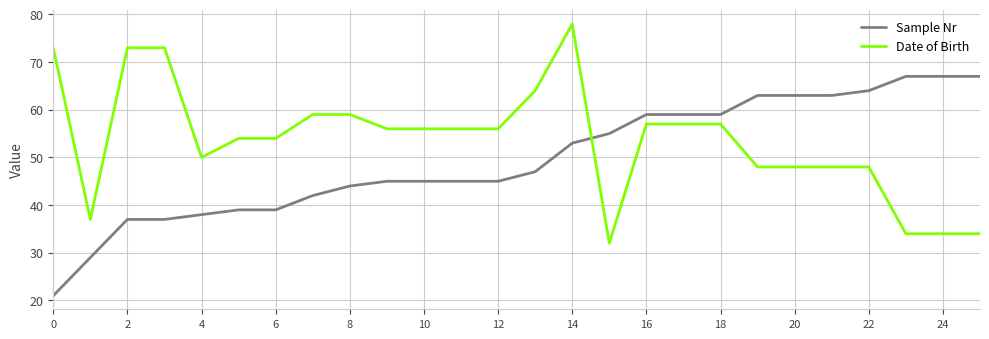

What is the minimum value shown in the chart?

21